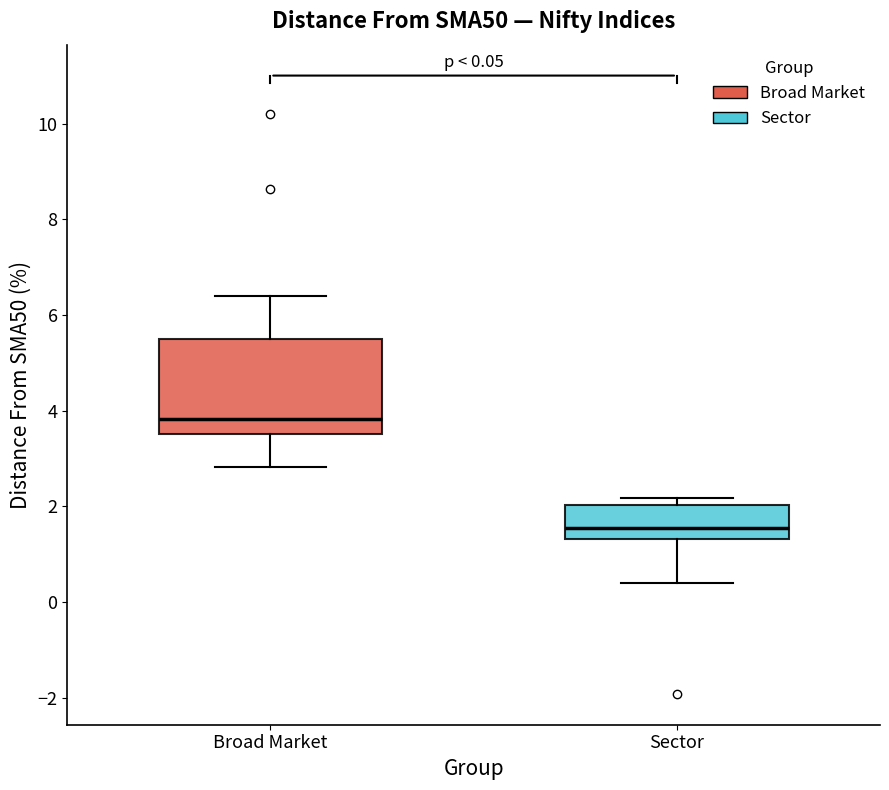

Which box has the highest median line?

Broad Market